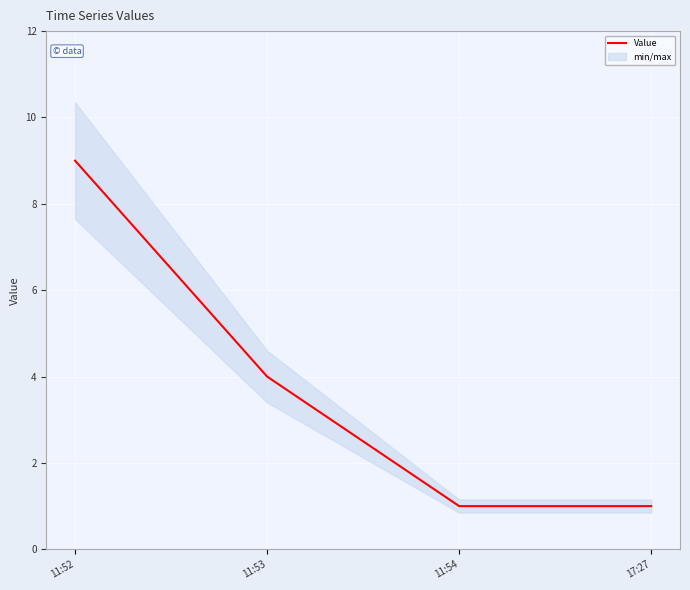

What is the smallest value displayed?

1